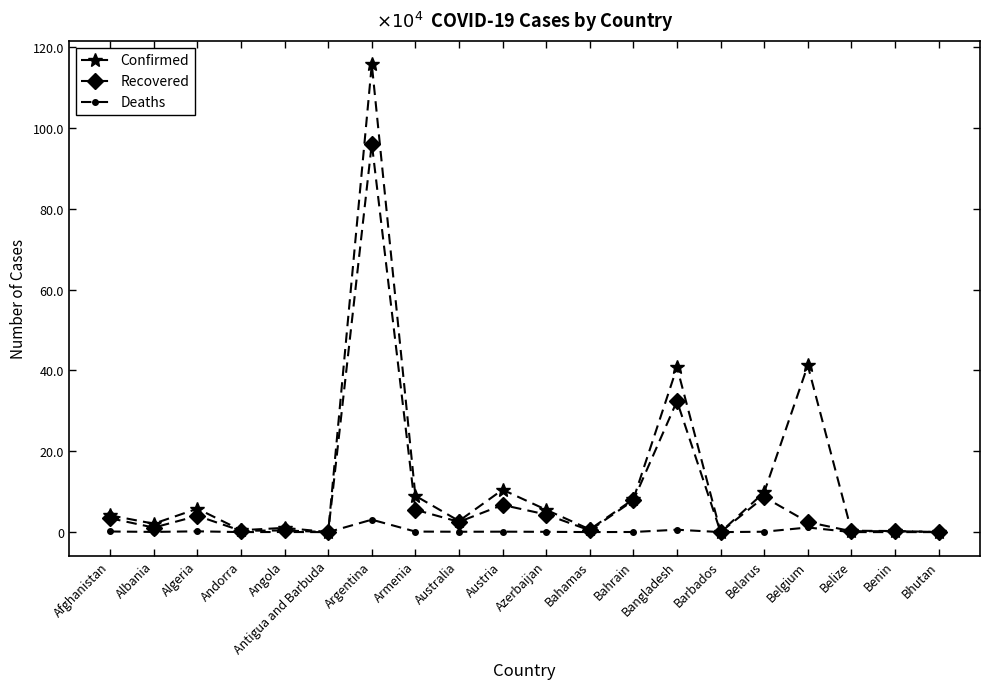

Where does the Recovered series first go above 25324?

Afghanistan